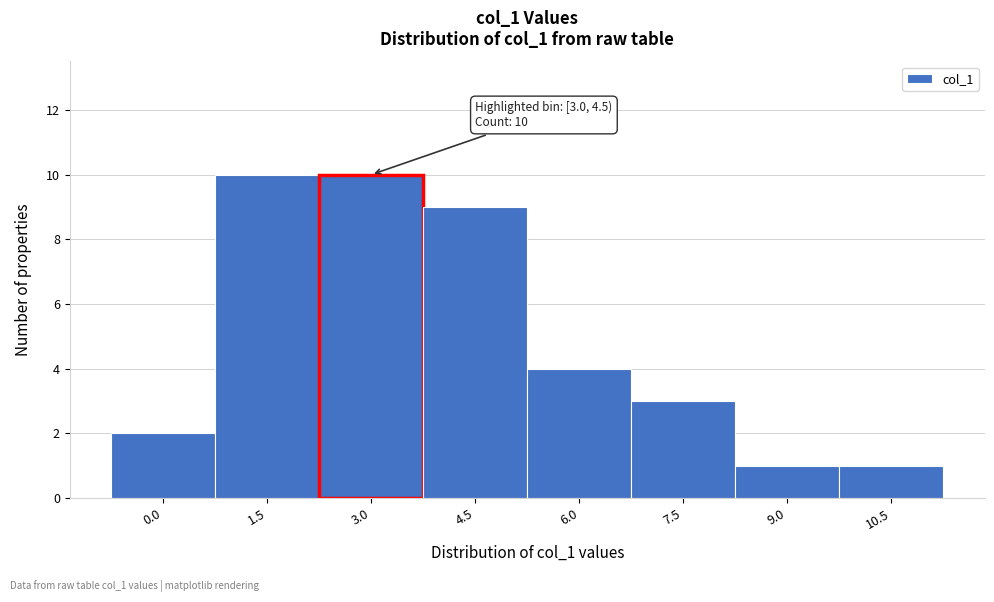

Reading left to right, list all the values displayed in this chart.

2	10	10	9	4	3	1	1